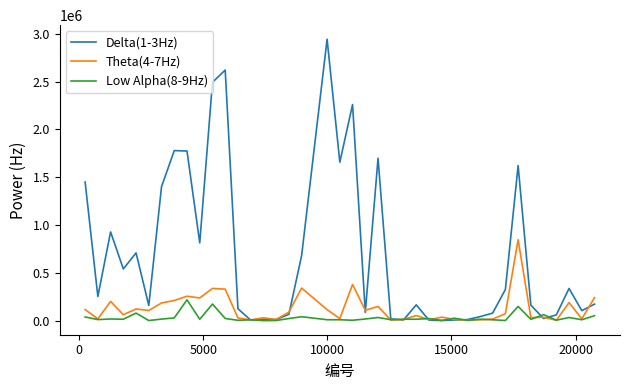

Which series has the largest total across all categories?

Delta(1-3Hz)